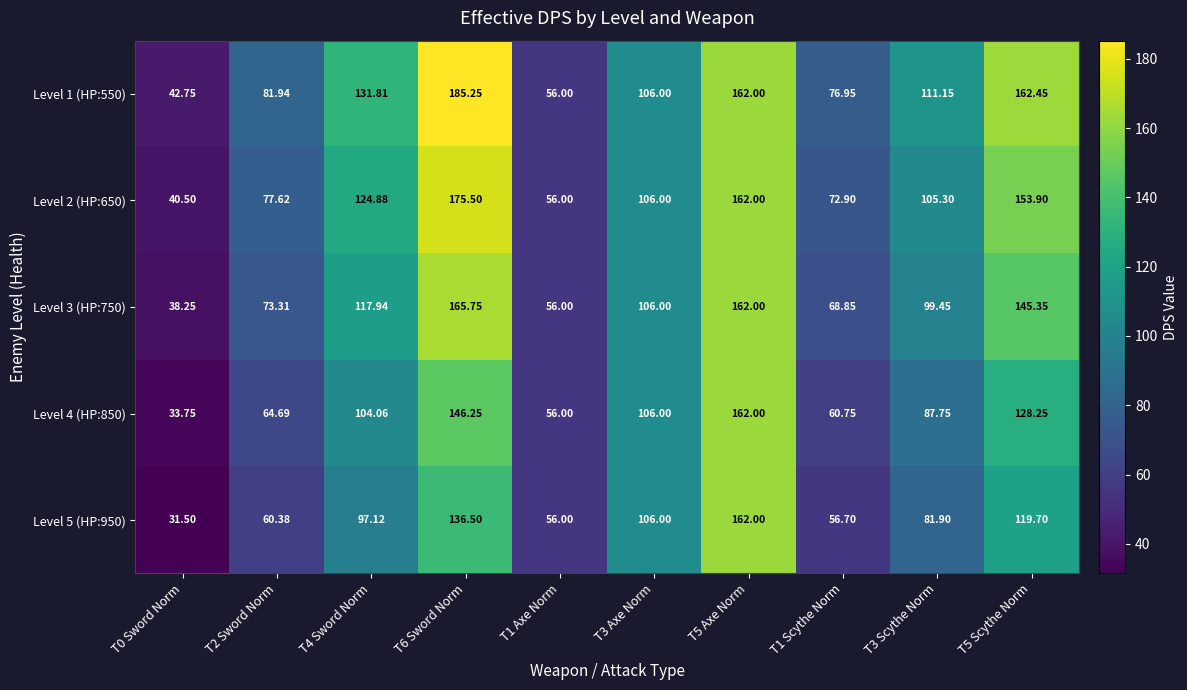

Is the value of Level 4 (HP:850) at T6 Sword Norm greater than the value of Level 1 (HP:550) at T3 Axe Norm?

Yes